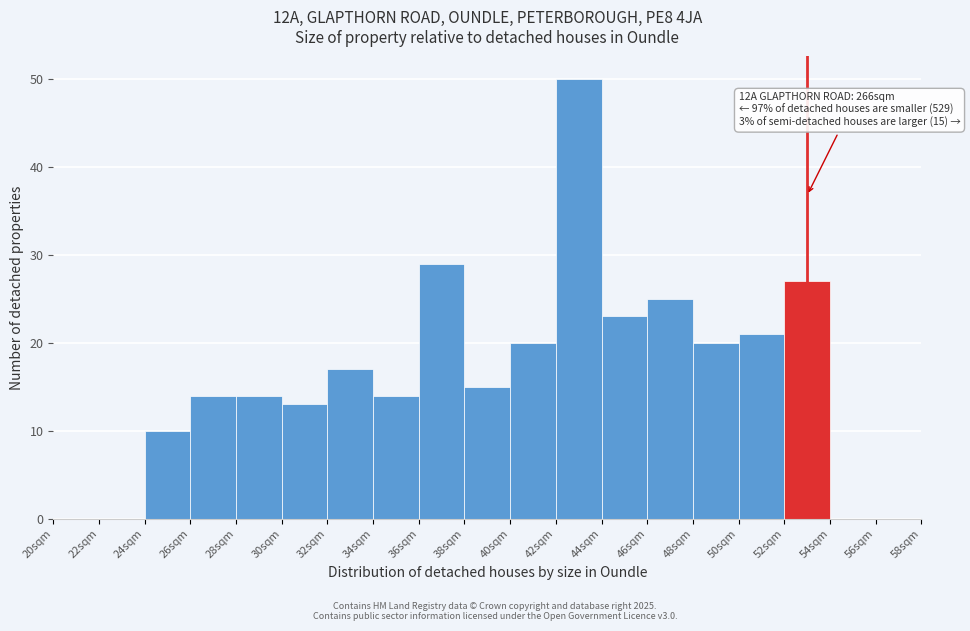

Which range on the x-axis has the tallest bar?

42 to 44